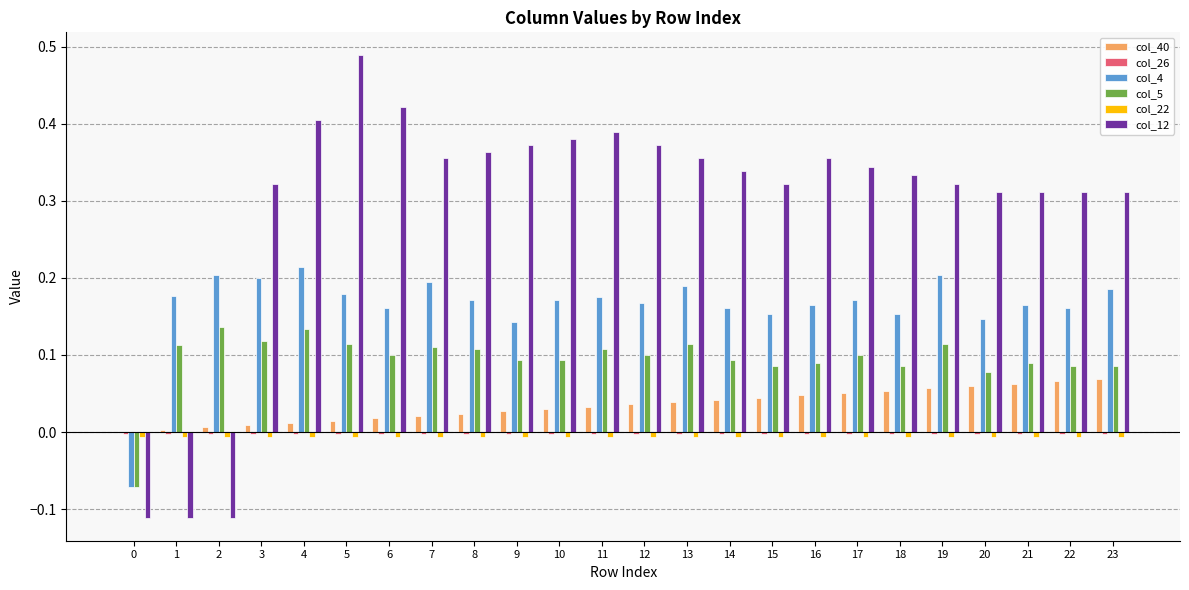

Which series has the largest total across all categories?

col_12